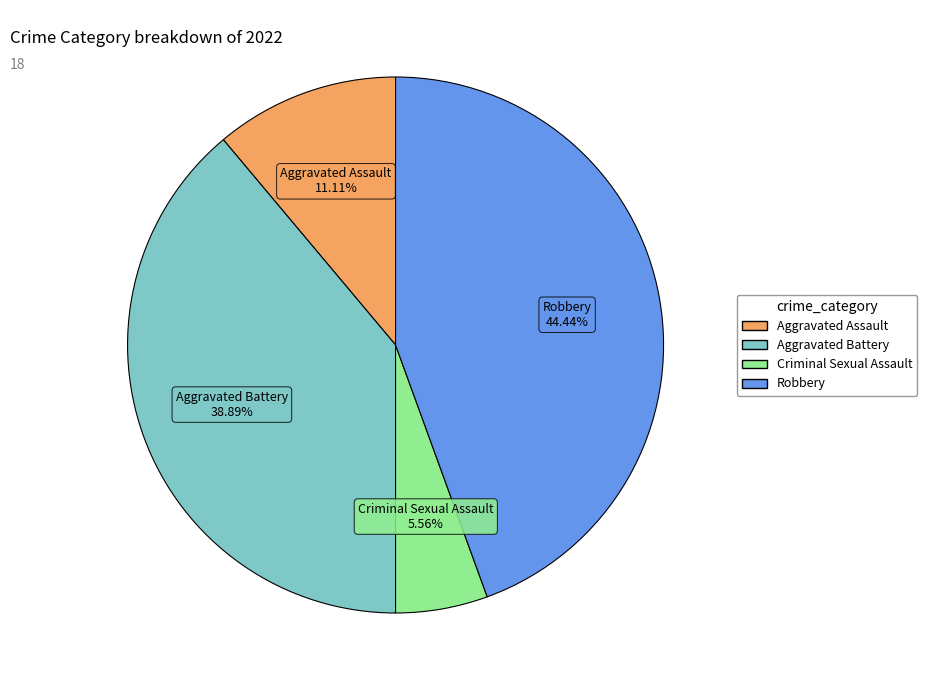

Which category has the biggest portion of the pie?

Robbery